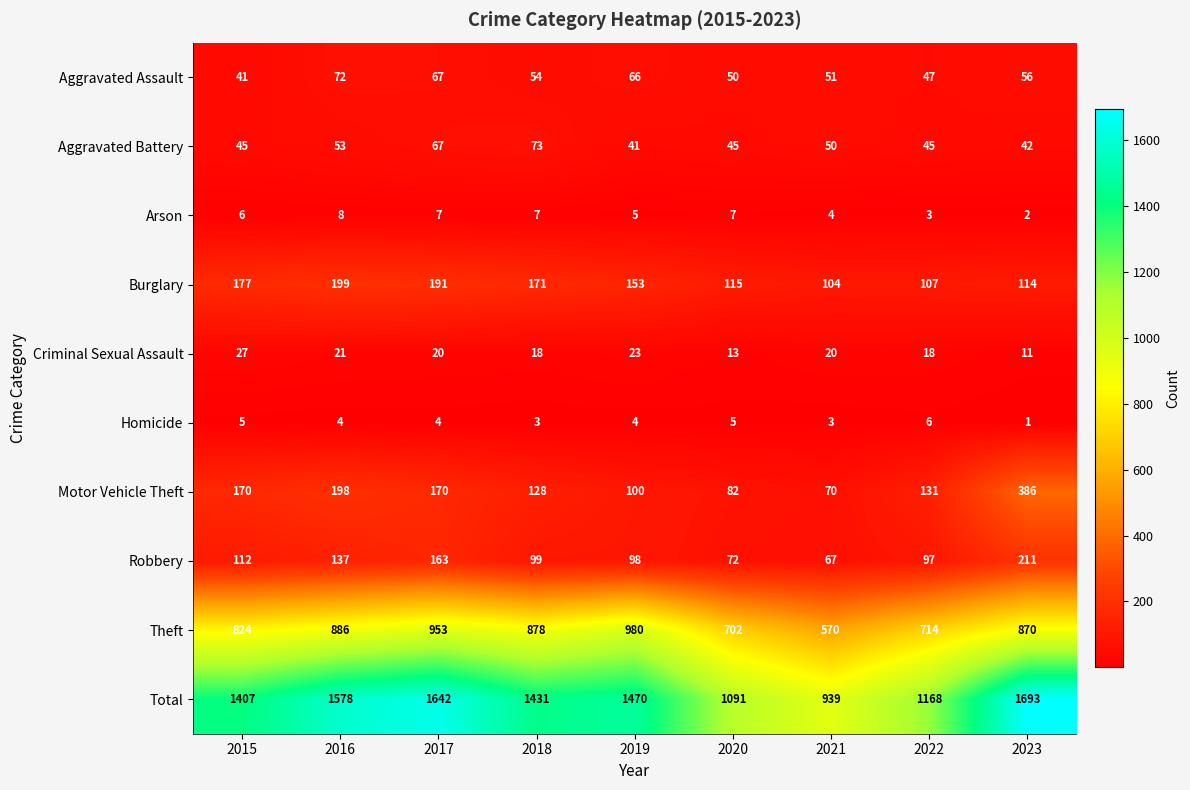

At 2018, list the series in order from largest to smallest.

Total, Theft, Burglary, Motor Vehicle Theft, Robbery, Aggravated Battery, Aggravated Assault, Criminal Sexual Assault, Arson, Homicide